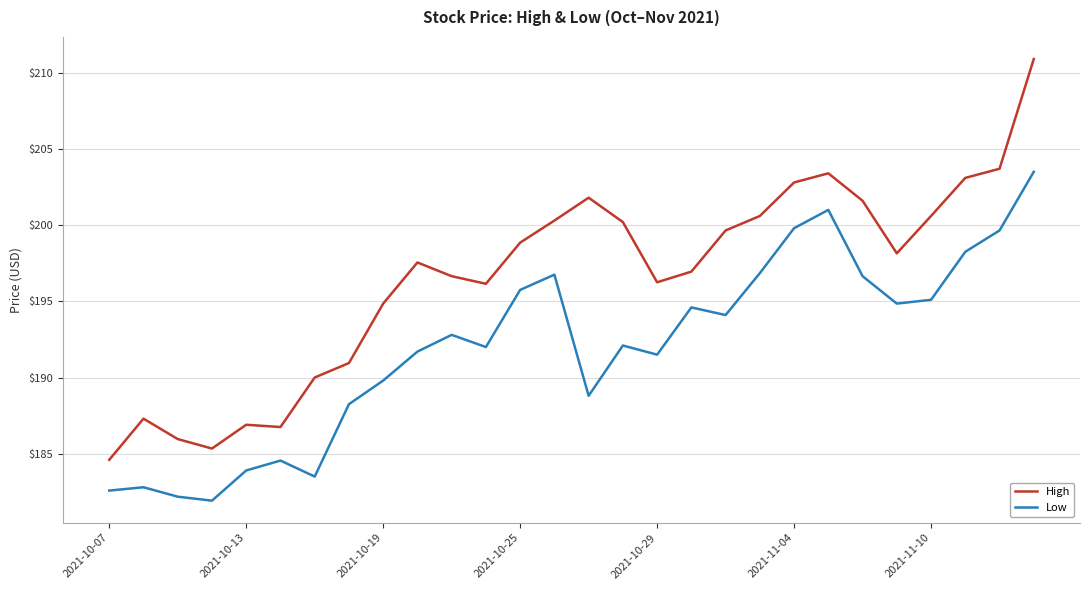

Does the chart have visible grid lines?

Yes